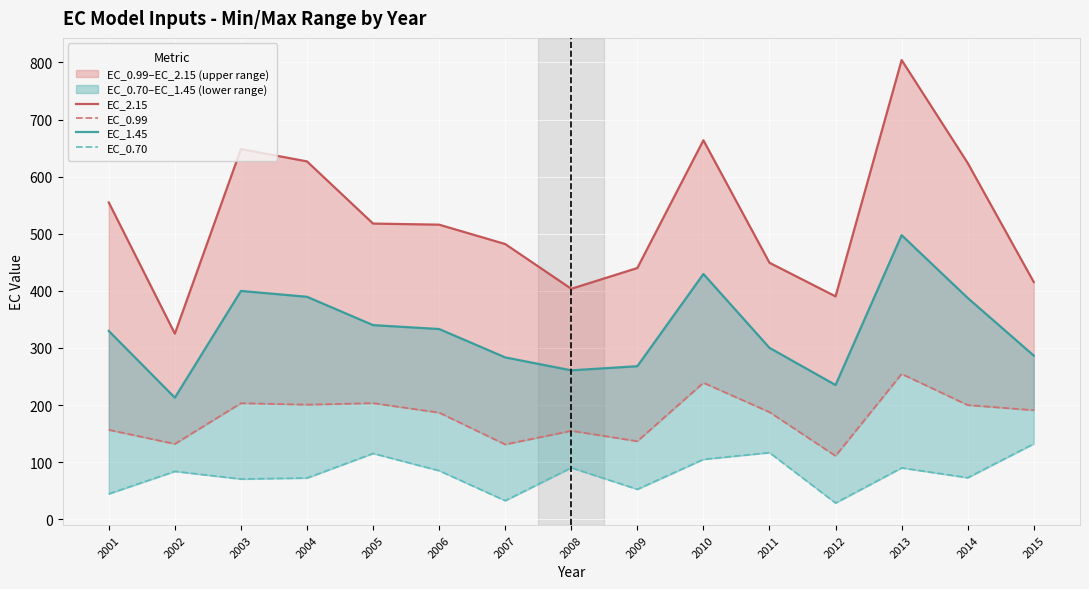

Does the chart display data point markers on the line(s)?

No